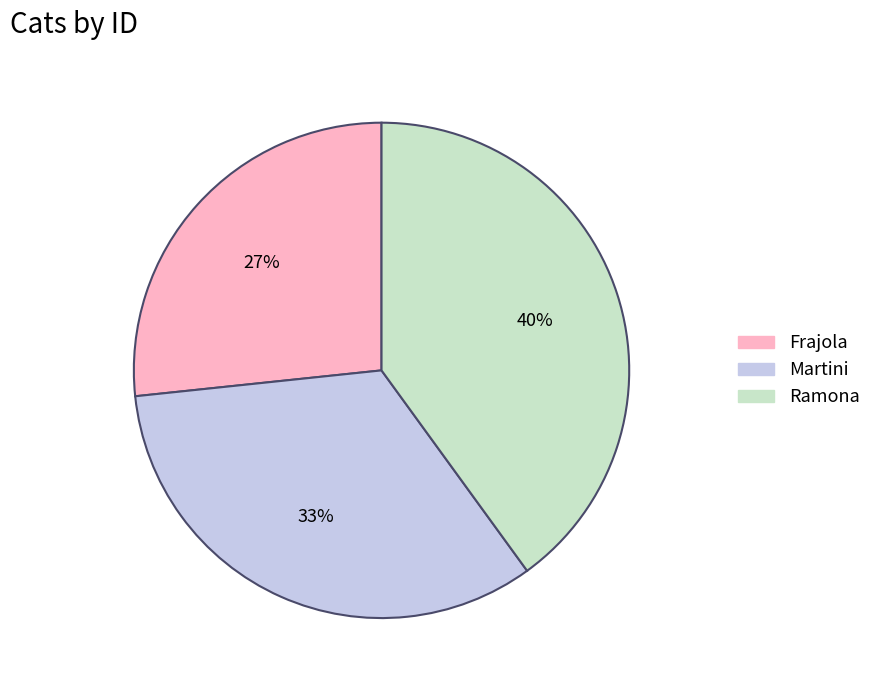

How many slices are in this pie chart?

3